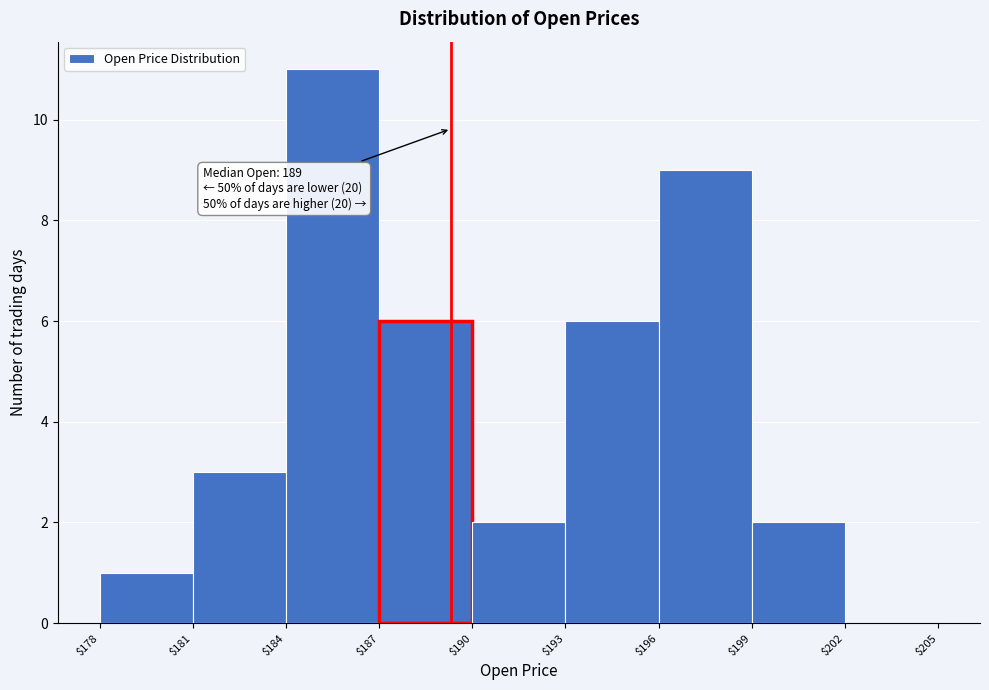

Which range on the x-axis has the tallest bar?

$184 to $187